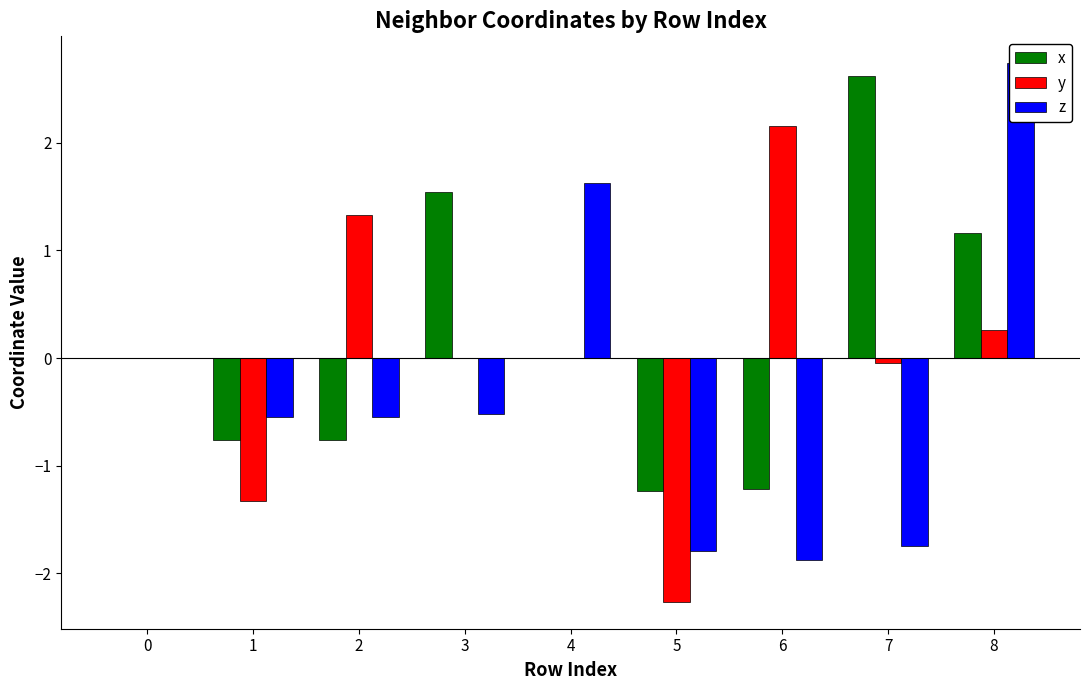

At which label does y reach its minimum?

5